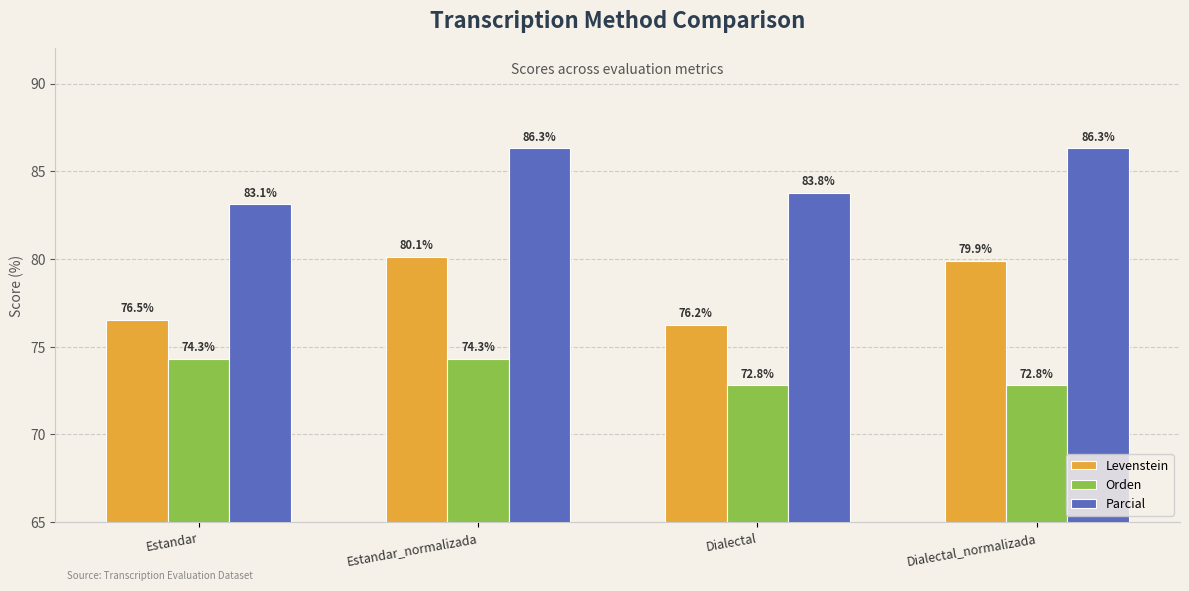

What is the smallest value displayed?

72.8